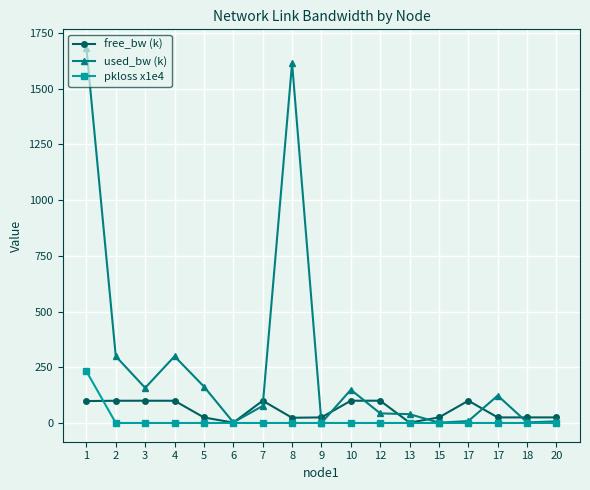

True or false: pkloss x1e4 has a value of 0.0 at 13.

True